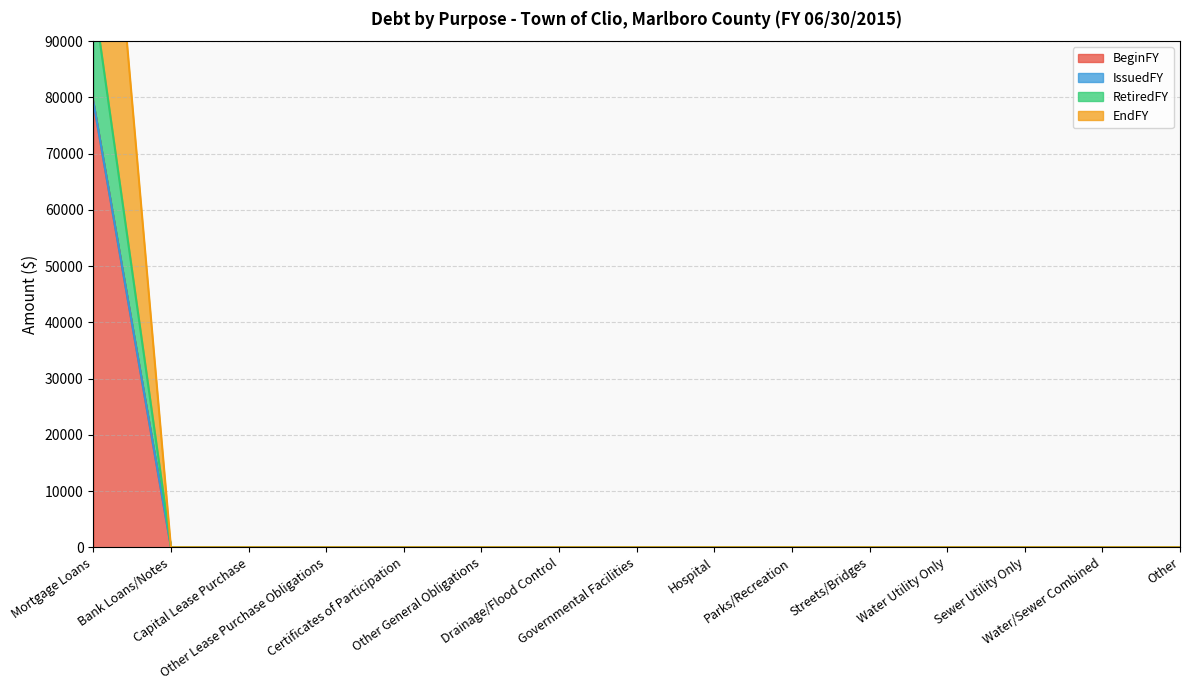

Count the number of categories in the chart.

15